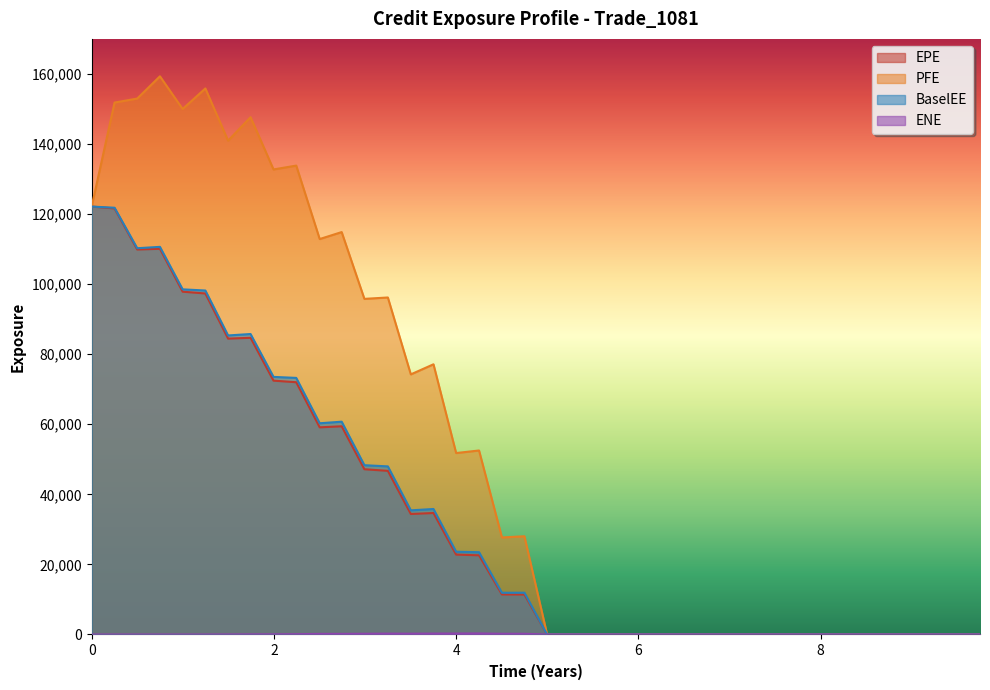

Reading left to right, list all the values displayed in this chart.

EPE: 122137.0	121606.0	109888.0	110088.0	97844.0	97334.4	84448.2	84684.4	72451.3	71999.6	59126.6	59431.3	47167.5	46702.5	34392.4	34672.2	22798.3	22594.9	11419.9	11404.1	0.0	0.0	0.0	0.0	0.0	0.0	0.0	0.0	0.0	0.0	0.0	0.0	0.0	0.0	0.0	0.0	0.0	0.0	0.0	0.0
PFE: 122137.0	151826.0	152966.0	159323.0	149987.0	155851.0	140953.0	147647.0	132735.0	133838.0	112872.0	114858.0	95796.0	96190.9	74239.1	77121.8	51788.1	52519.0	27694.9	28039.4	0.0	0.0	0.0	0.0	0.0	0.0	0.0	0.0	0.0	0.0	0.0	0.0	0.0	0.0	0.0	0.0	0.0	0.0	0.0	0.0
BaselEE: 122137.0	121808.0	110252.0	110641.0	98511.3	98179.8	85353.0	85762.8	73523.8	73236.6	60289.4	60738.7	48319.1	47979.6	35432.9	35821.2	23619.7	23485.5	11909.2	11931.2	0.0	0.0	0.0	0.0	0.0	0.0	0.0	0.0	0.0	0.0	0.0	0.0	0.0	0.0	0.0	0.0	0.0	0.0	0.0	0.0
ENE: 0.0	0.0	0.0	0.0	0.0	0.0	16.5	38.1	52.8	84.2	171.6	175.0	207.7	246.9	229.2	260.6	271.2	298.0	200.4	202.6	0.0	0.0	0.0	0.0	0.0	0.0	0.0	0.0	0.0	0.0	0.0	0.0	0.0	0.0	0.0	0.0	0.0	0.0	0.0	0.0